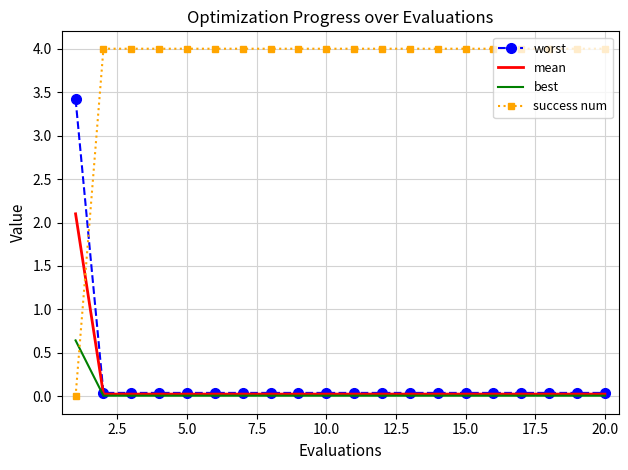

What is the average value of the success num series?

3.8